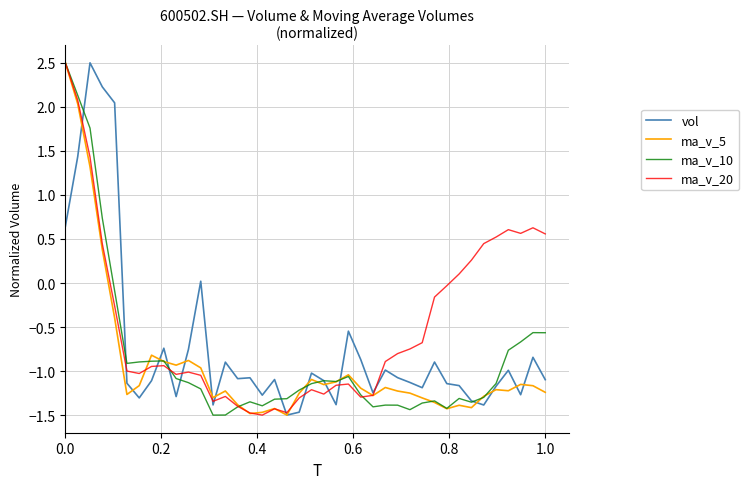

Which series has the largest total across all categories?

ma_v_20